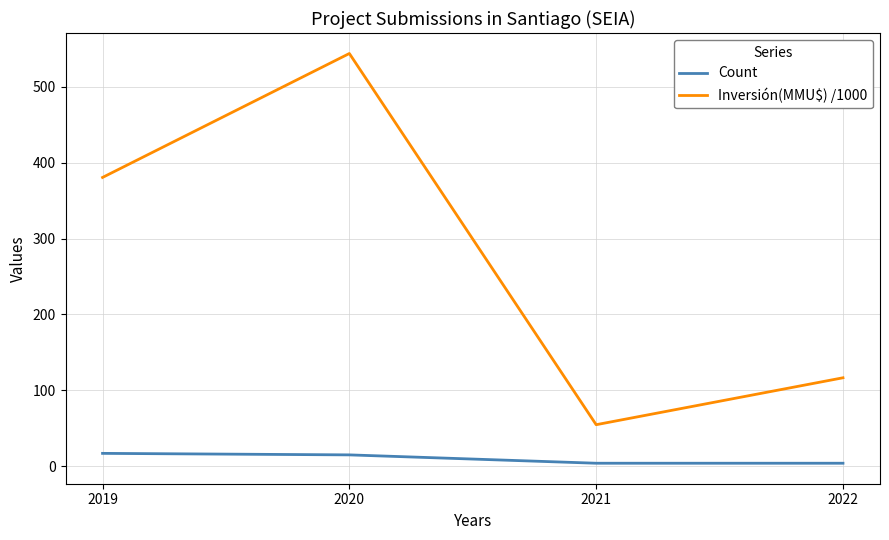

What is the sum of all Count values?

40.0